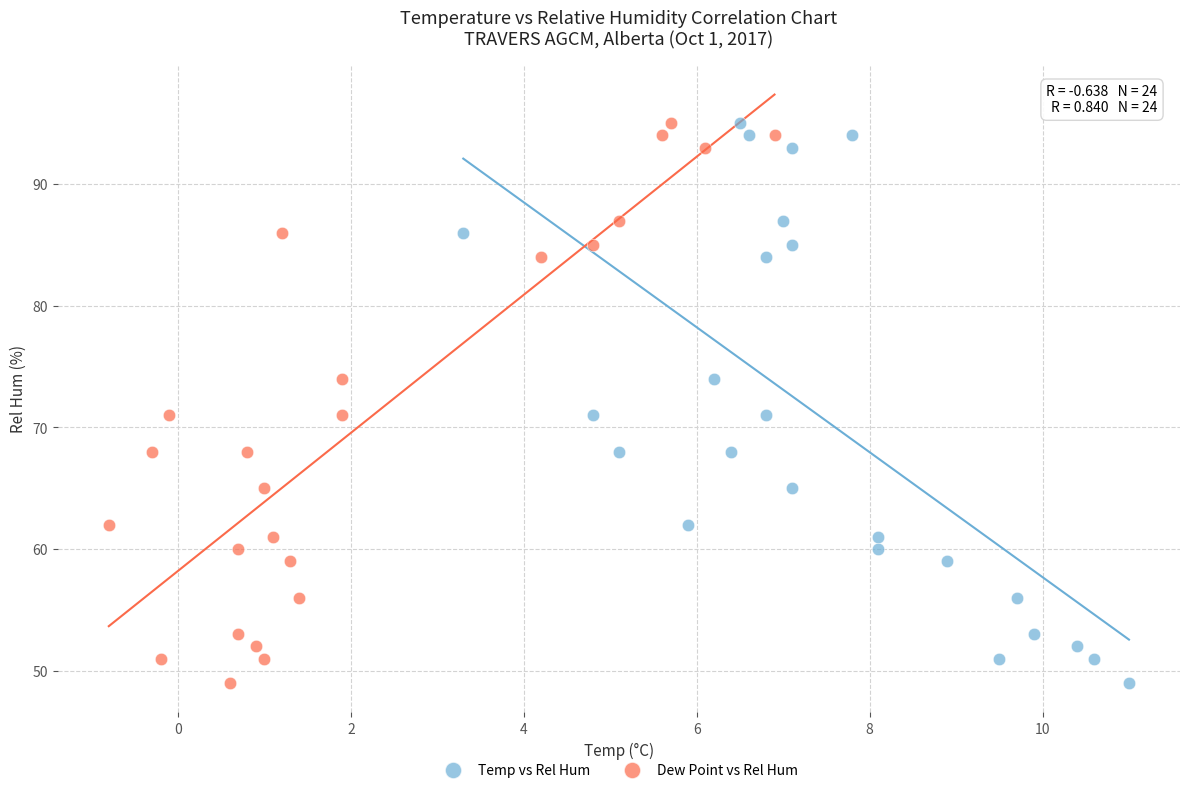

What are all the series names shown in the legend?

Temp vs Rel Hum, Dew Point vs Rel Hum